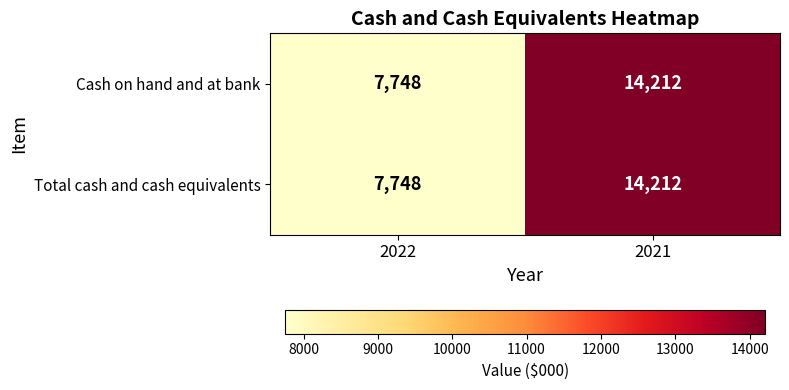

List the labels in order of Cash on hand and at bank value, smallest first.

2022, 2021